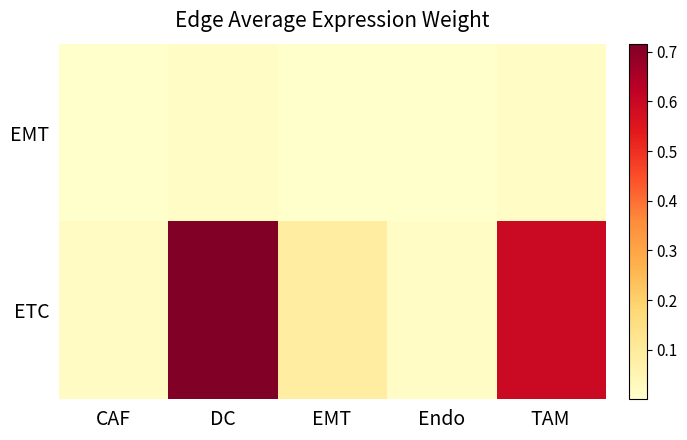

Count the number of data series in this chart.

2